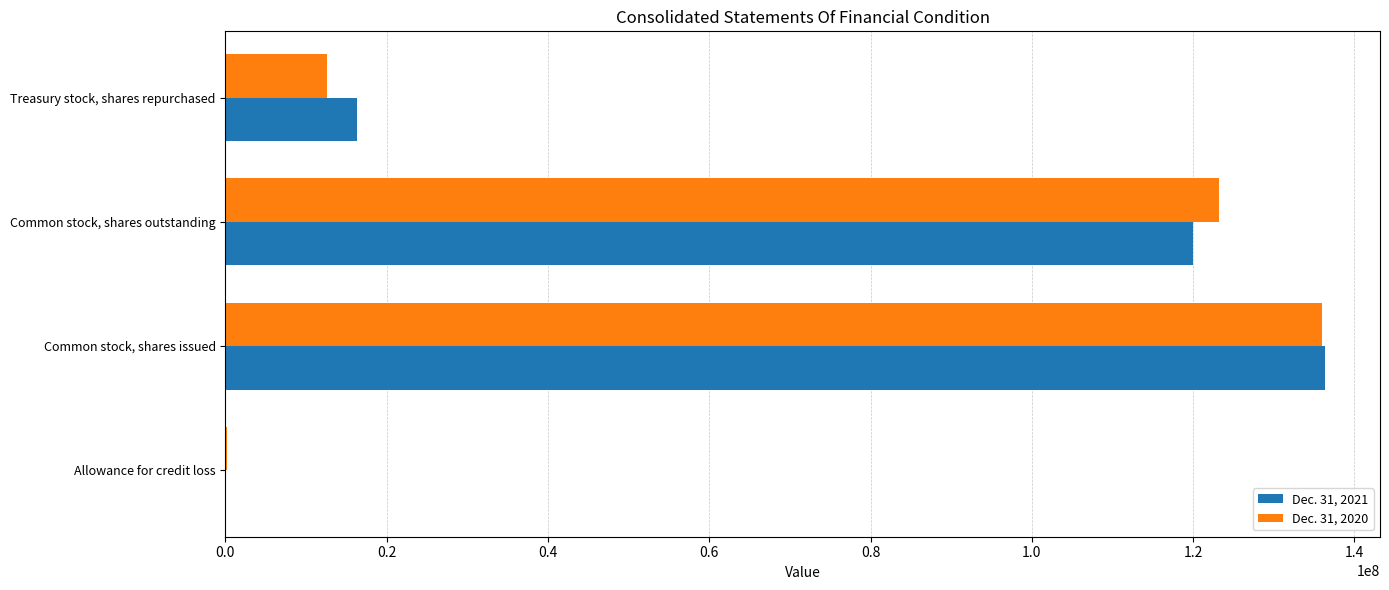

Which series changed the most between Common stock, shares issued and Treasury stock, shares repurchased?

Dec. 31, 2020